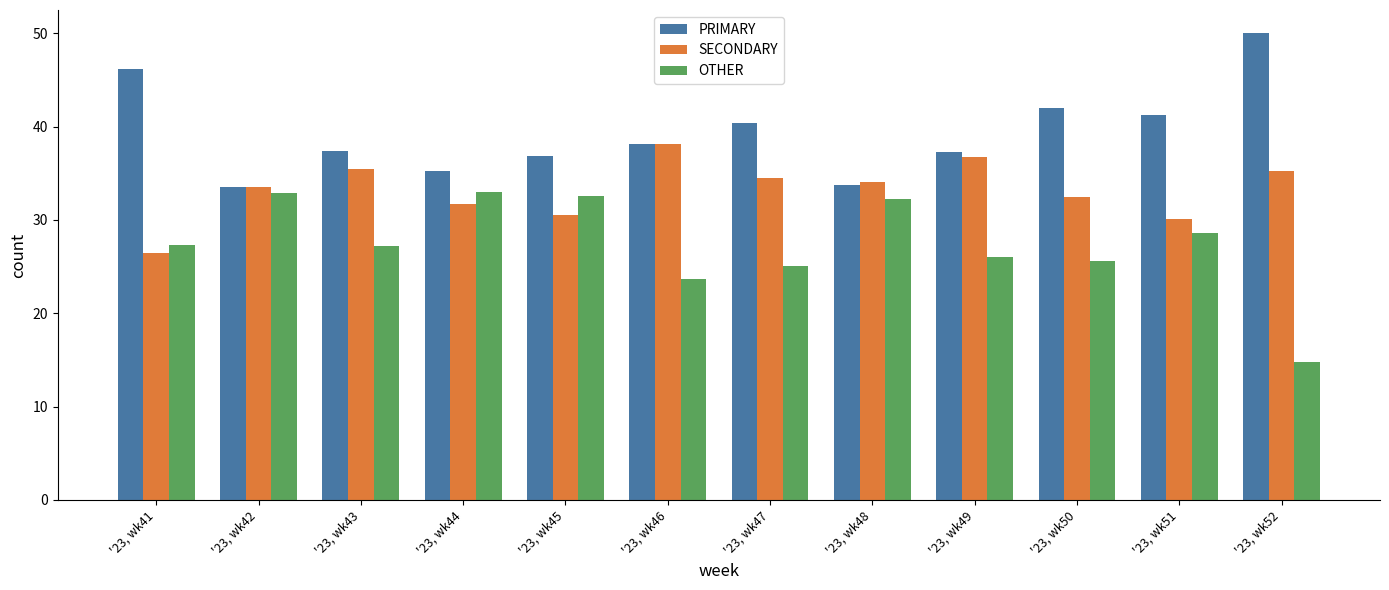

Is it true that PRIMARY equals 11.3 at '23, wk52?

False